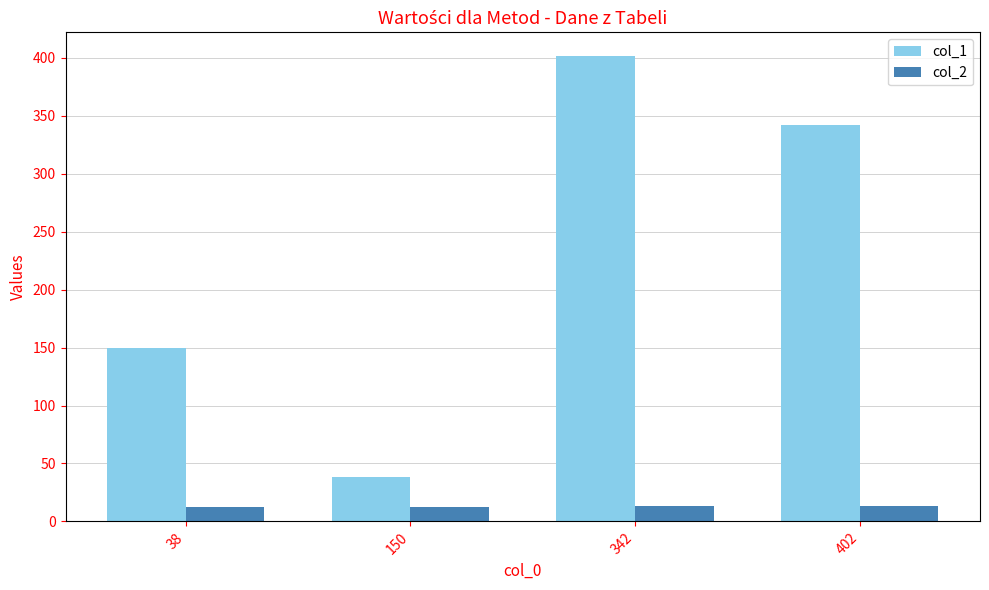

At which category does the chart reach its peak across all series?

342